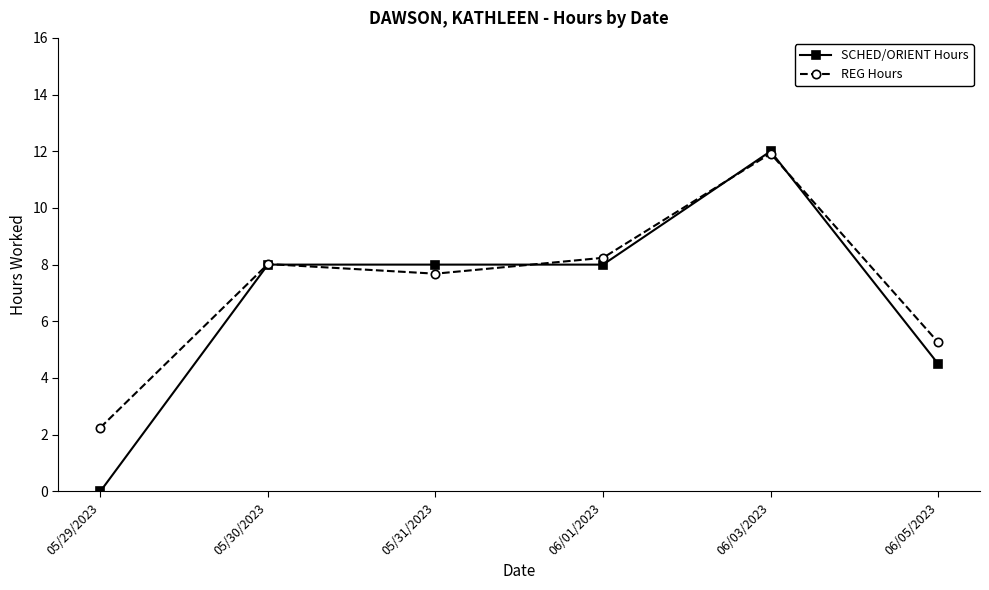

How many categories are shown in the chart?

6